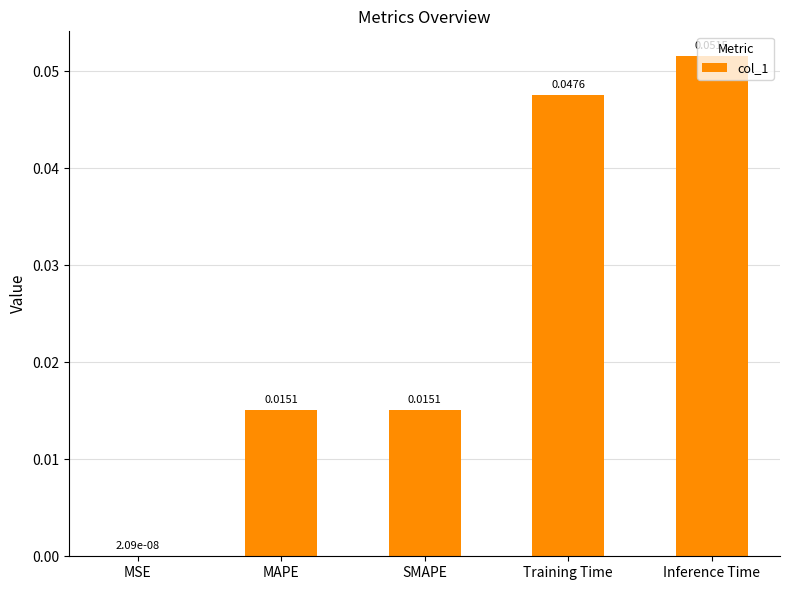

Between Inference Time and MSE, which is larger?

Inference Time